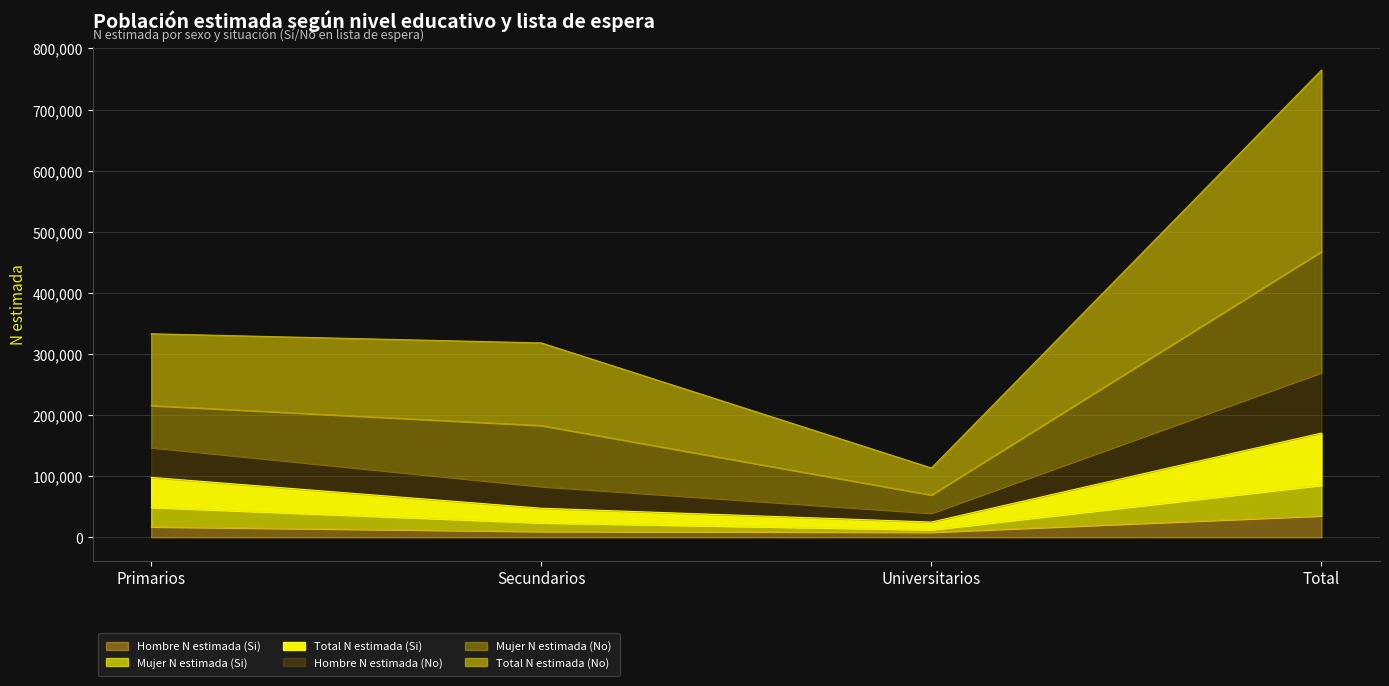

Which category has the highest value in the Hombre N estimada (Si) series?

Total